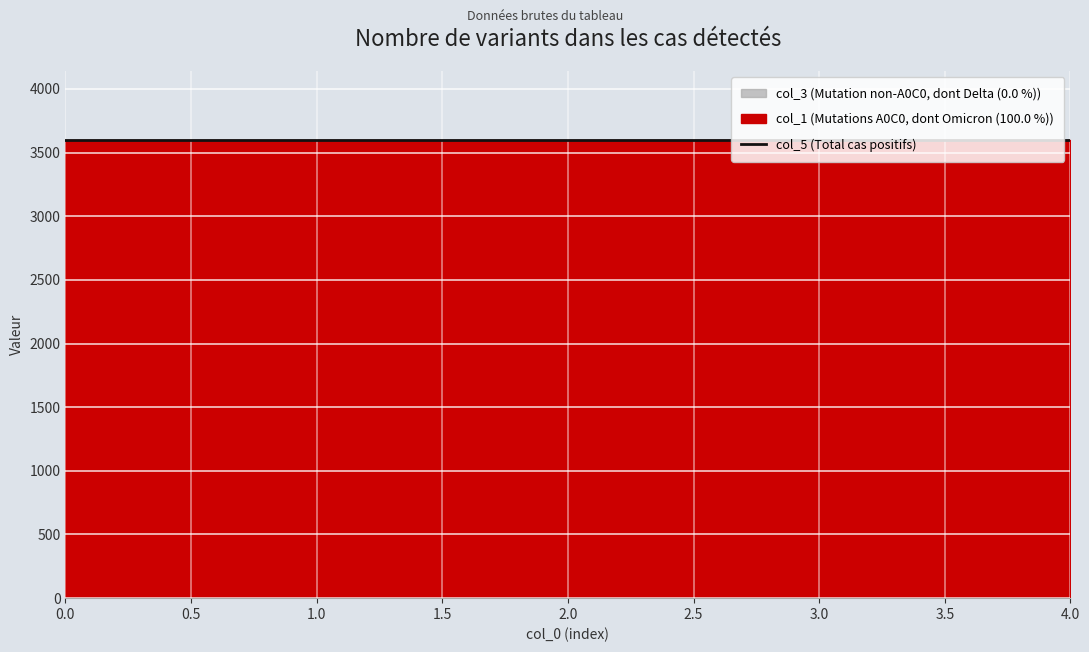

True or false: col_1 and col_4 cross at least once.

False